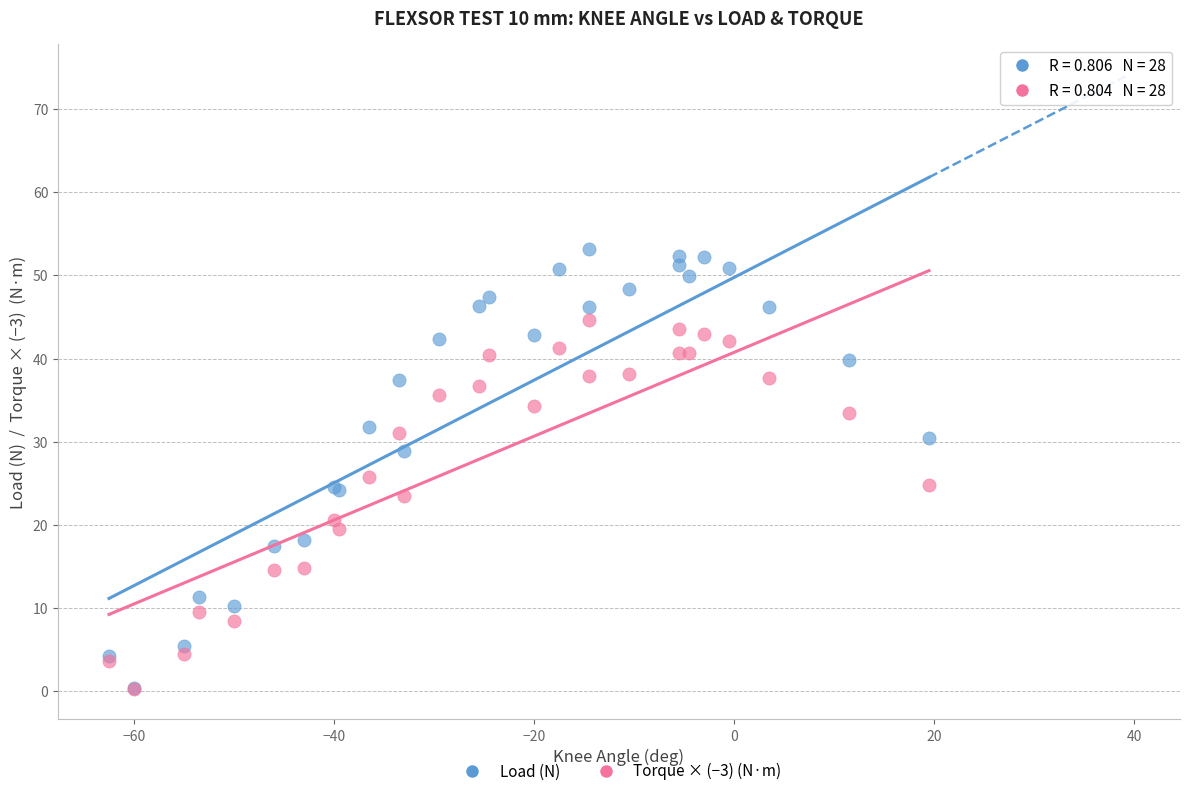

What are all the series names shown in the legend?

Load (N), Torque × (−3) (N·m)